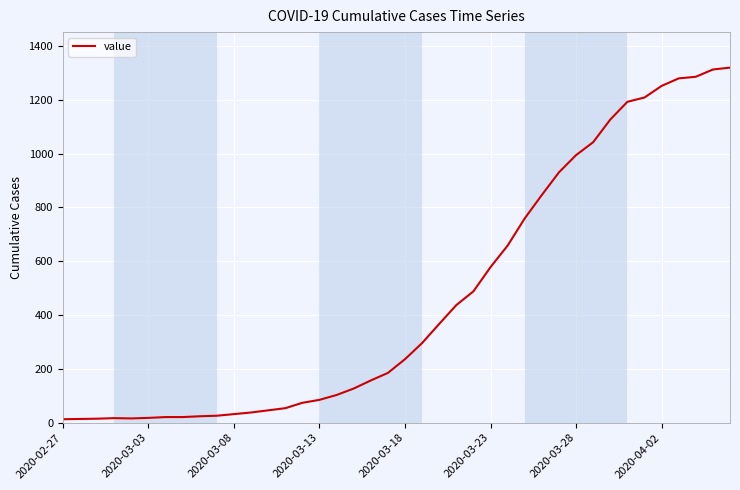

What is the greatest value displayed?

1319